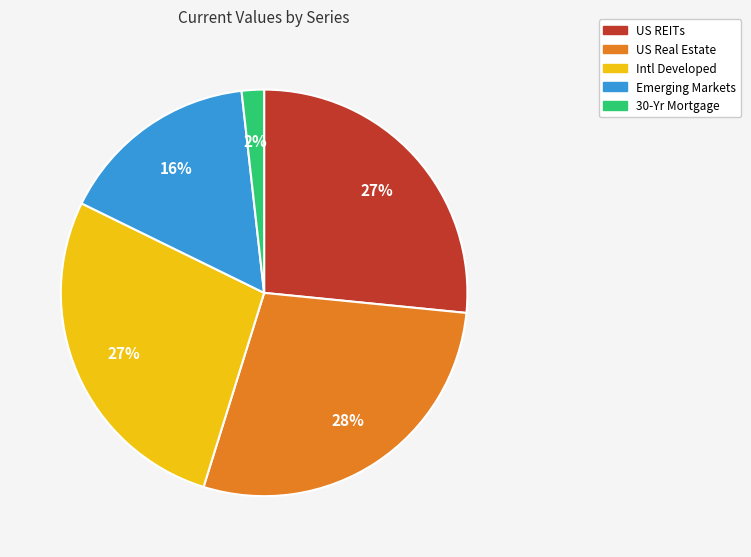

How many segments does this pie chart have?

5